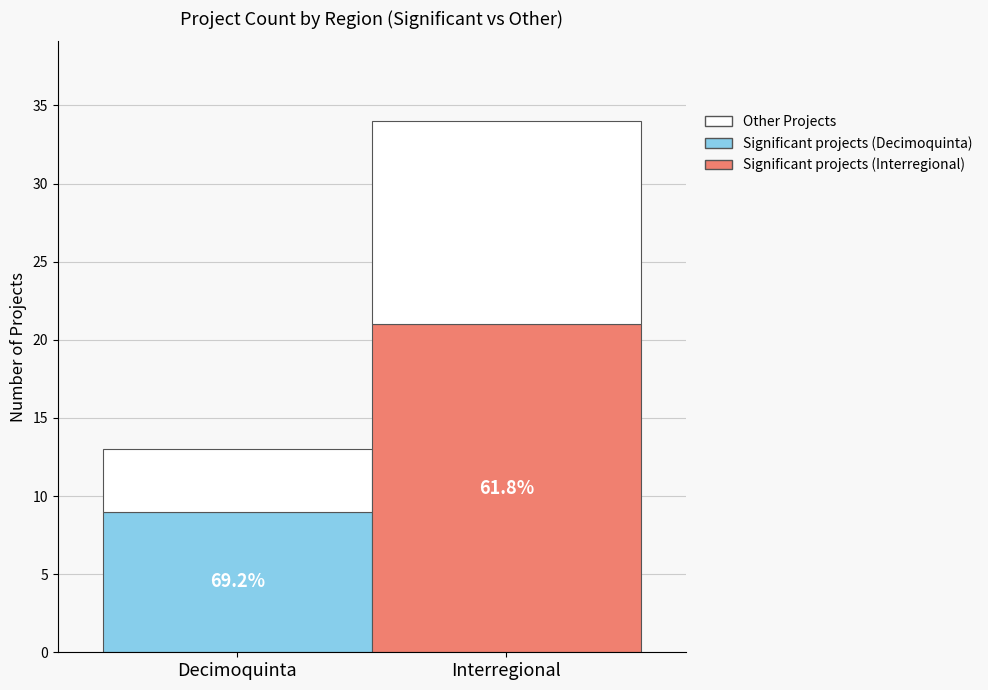

How many Significant values are between 9 and 21?

2